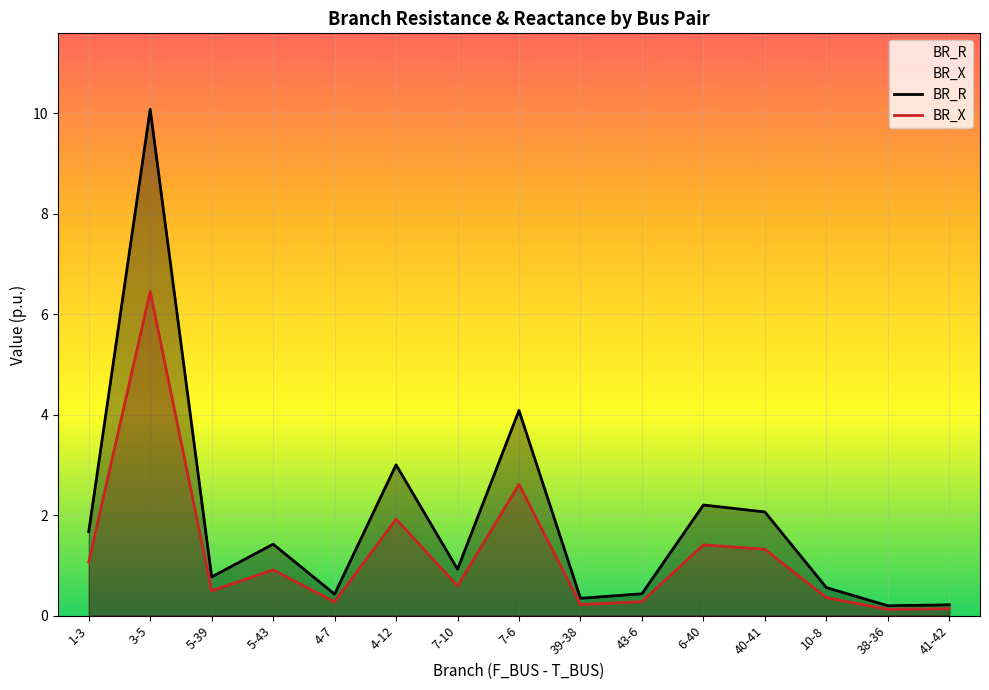

What is the sum of the BR_X values at 4-7 and 1-3?

1.3